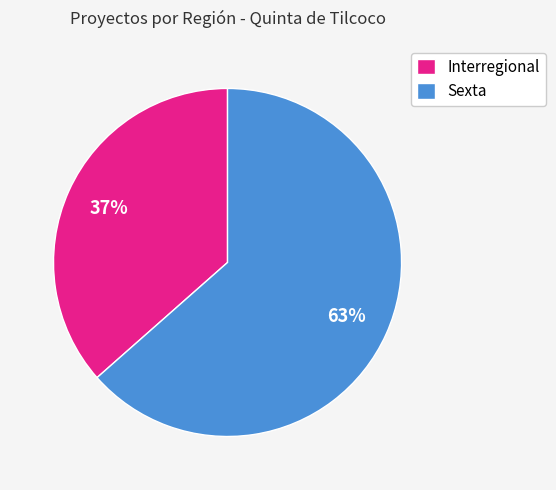

Approximately how many times larger is the value at Interregional compared to Sexta?

0.6